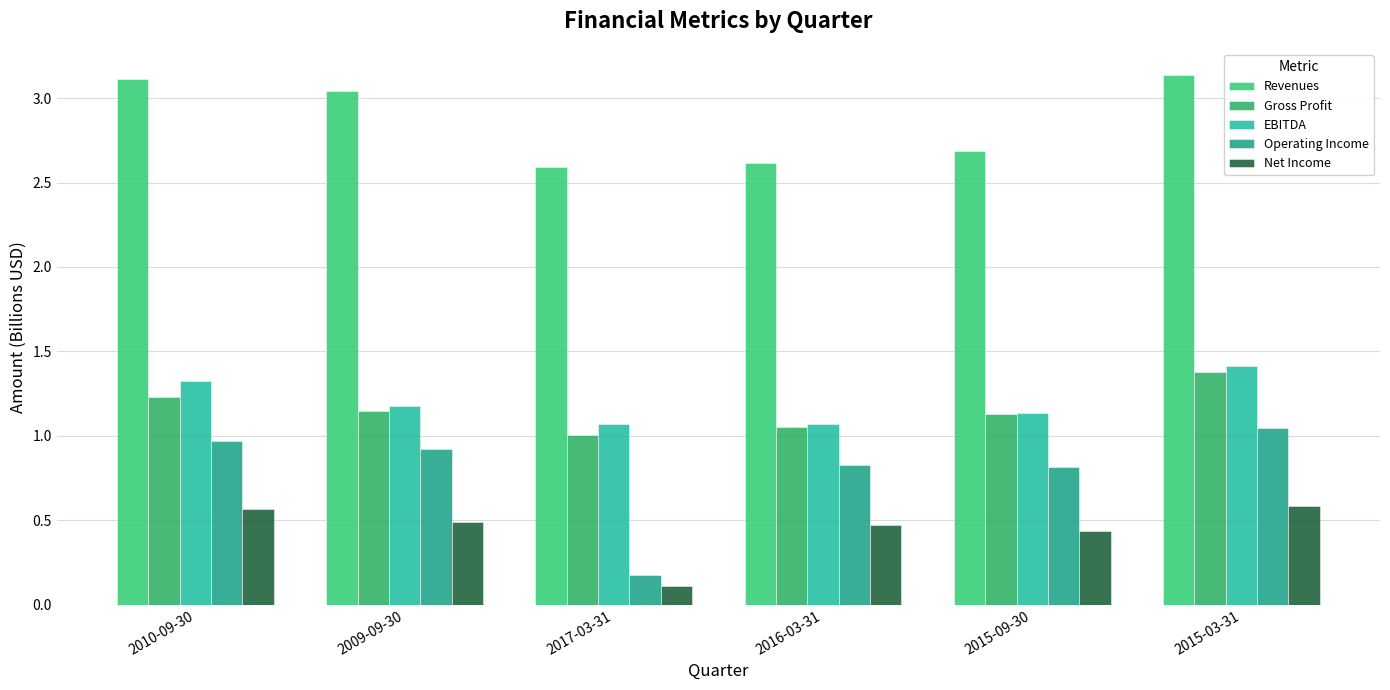

Reading left to right, what are all the values shown in this chart?

Revenues: 3.1	3.0	2.6	2.6	2.7	3.1
Gross Profit: 1.2	1.1	1.0	1.1	1.1	1.4
EBITDA: 1.3	1.2	1.1	1.1	1.1	1.4
Operating Income: 1.0	0.9	0.2	0.8	0.8	1.0
Net Income: 0.6	0.5	0.1	0.5	0.4	0.6